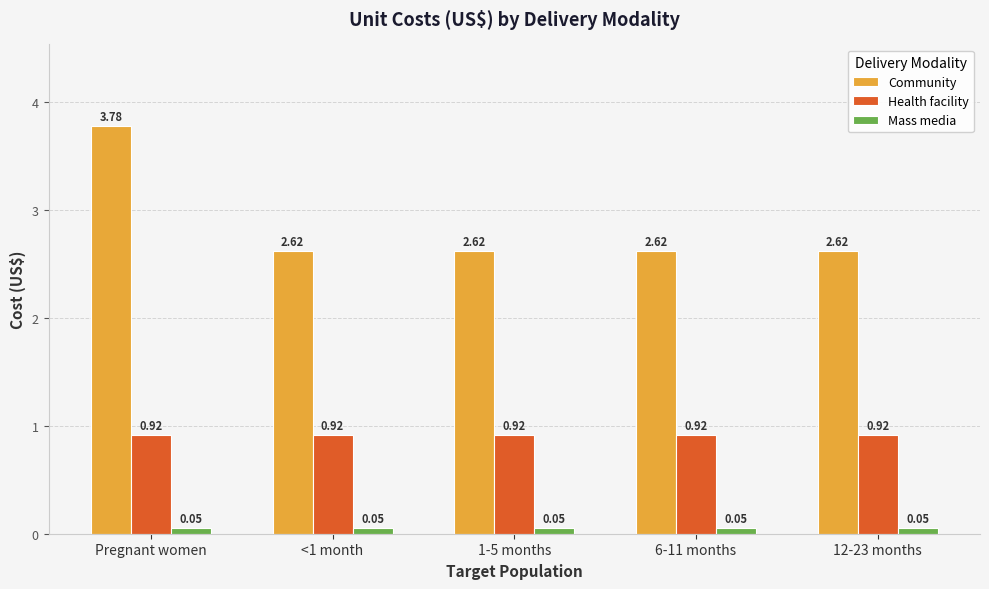

List the series in order of their overall mean, lowest first.

Mass media, Health facility, Community